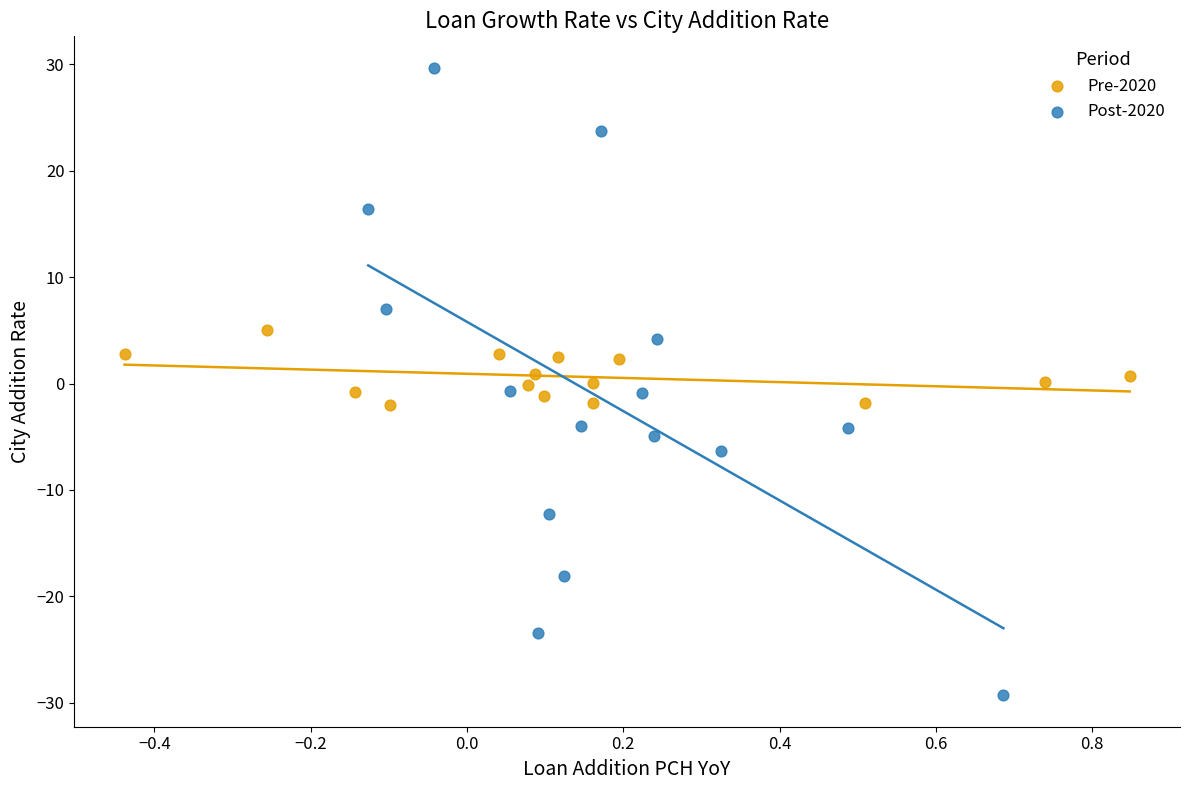

Which series reaches the minimum Y coordinate?

Post-2020